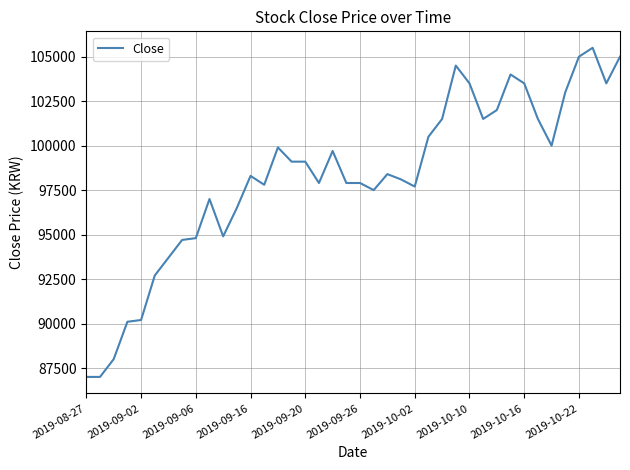

What is the difference between the maximum and minimum values?

18500